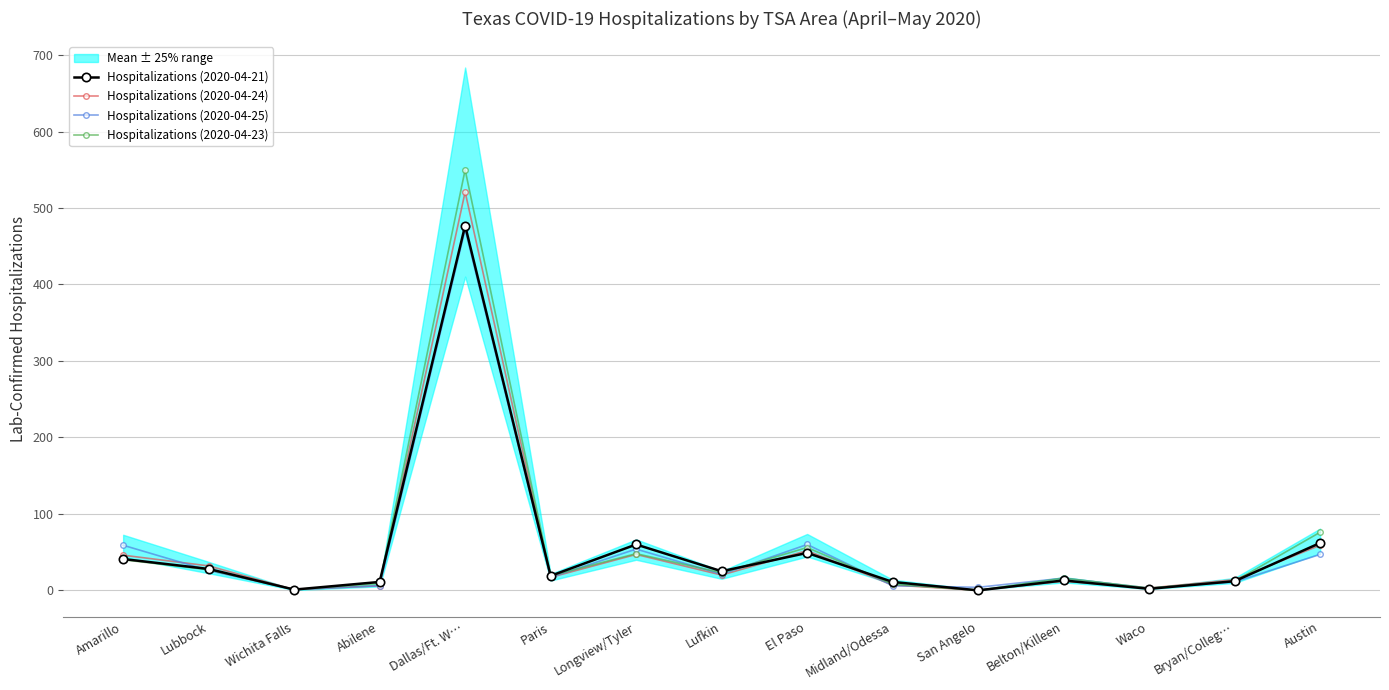

True or false: Hospitalizations (2020-04-21) has more than 0 interior local peaks.

True